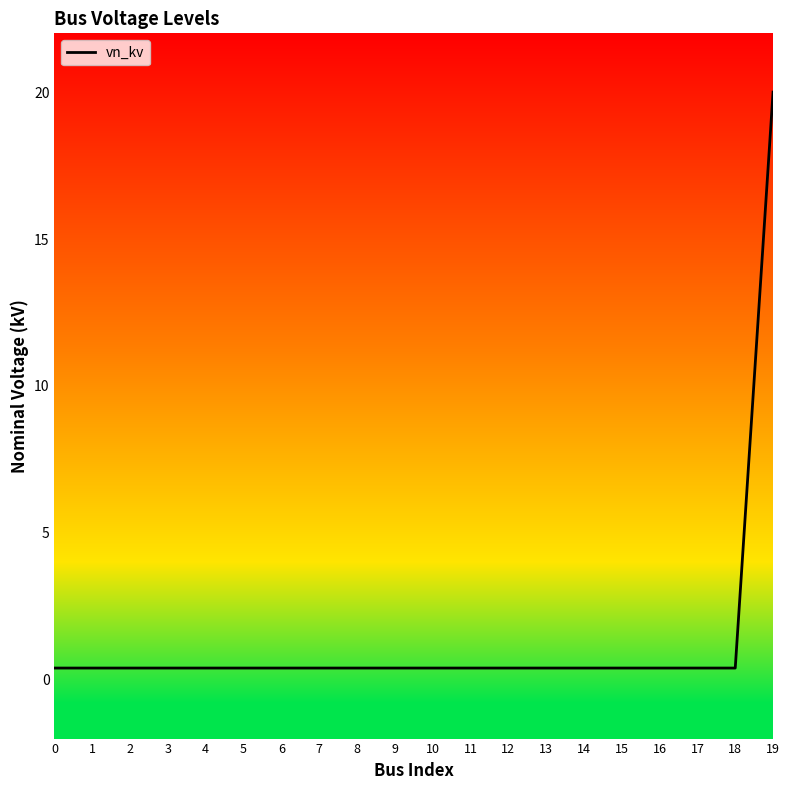

Which label corresponds to the largest value in the chart?

19